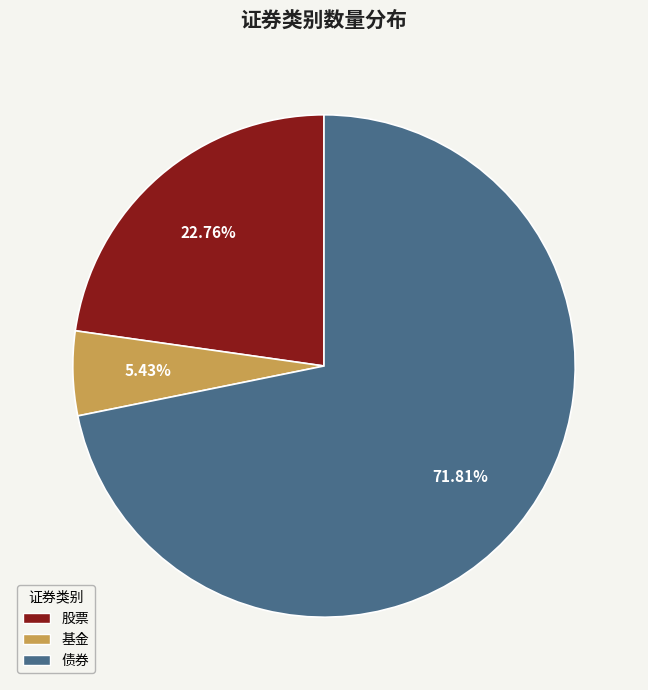

True or false: 基金 accounts for 1% of the total.

False